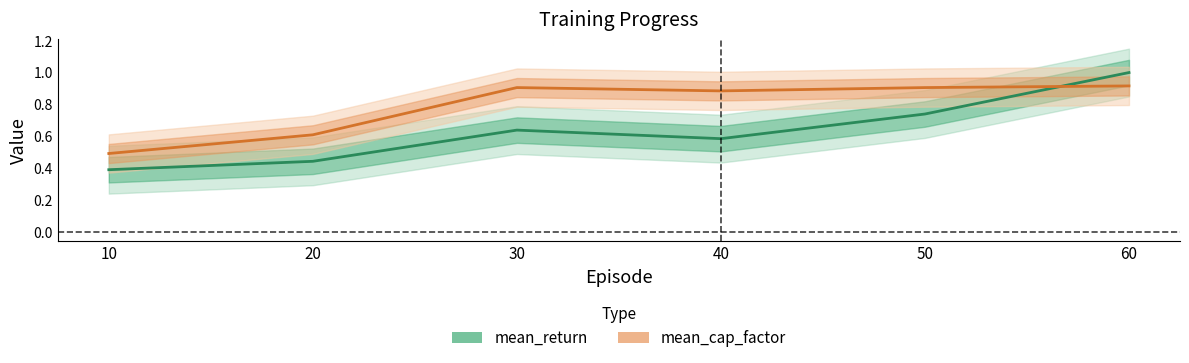

What is the sum of all mean_cap_factor values?

4.7